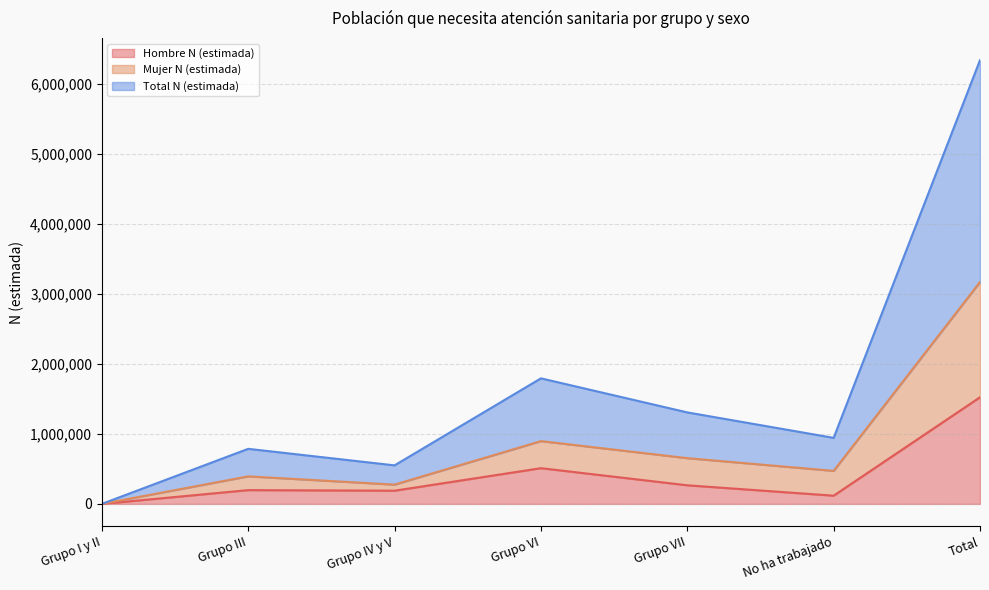

List the labels in order of Hombre N (estimada) value, largest first.

Total, Grupo VI, Grupo VII, Grupo III, Grupo IV y V, No ha trabajado, Grupo I y II